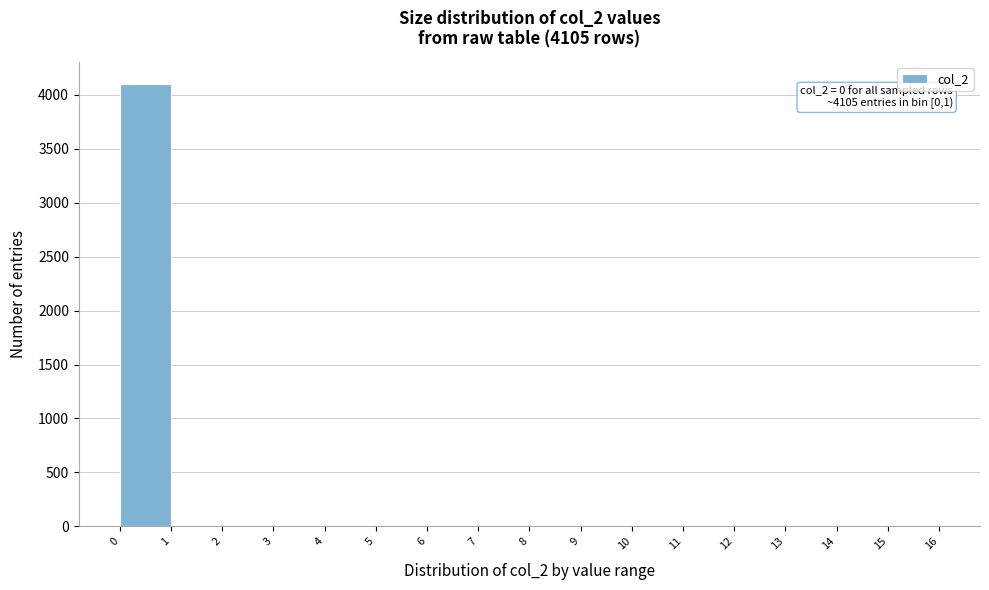

Over which range of the x-axis is the bar tallest?

0 to 1